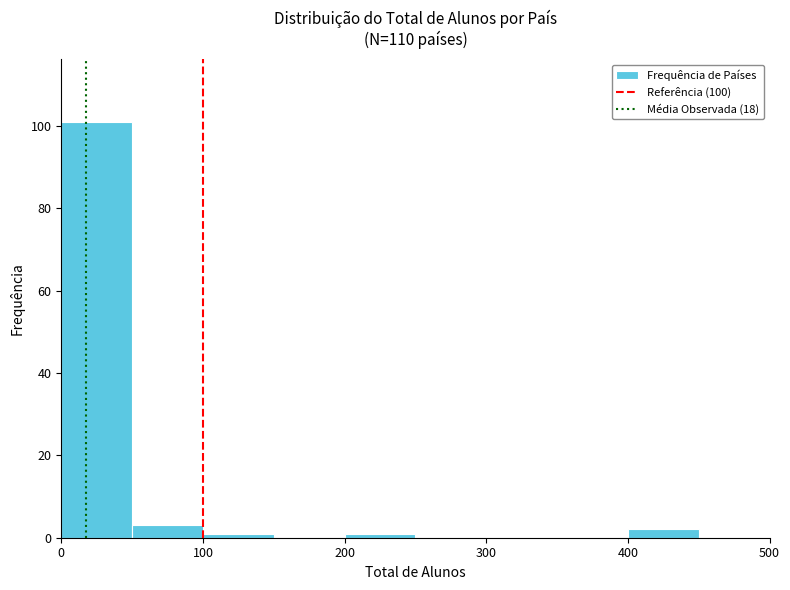

Reading left to right, list every bar in this chart as the range it spans on the x-axis followed by its height. The values are not printed on the chart, so give them approximately, as read against the axis.

0 to 50: 102
50 to 100: 4
100 to 150: under 2
150 to 200: 0
200 to 250: under 2
250 to 300: 0
300 to 350: 0
350 to 400: 0
400 to 450: 2
450 to 500: 0